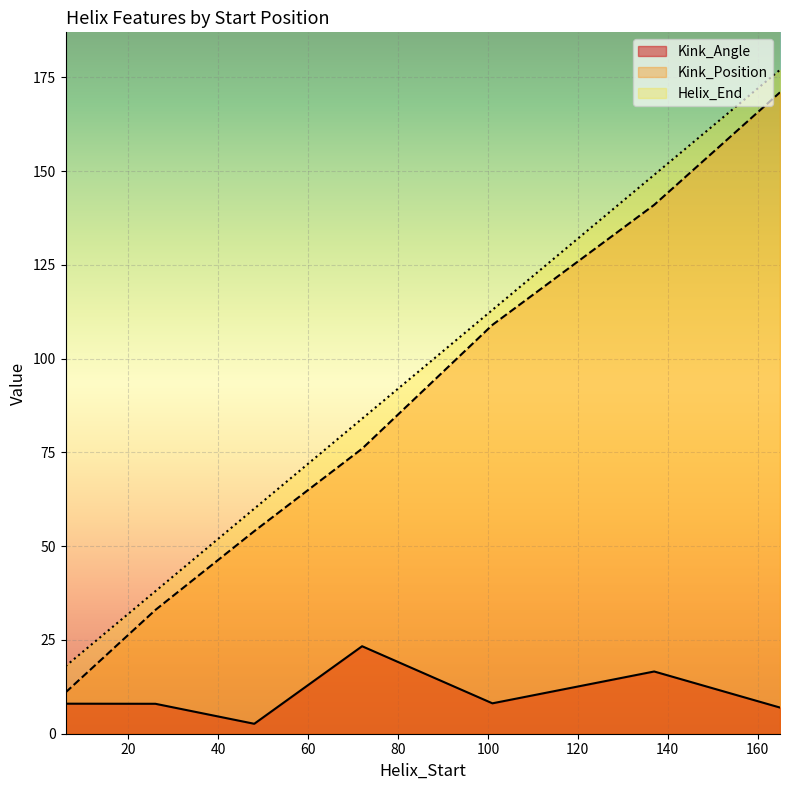

At which category is the sum across all series the highest?

165